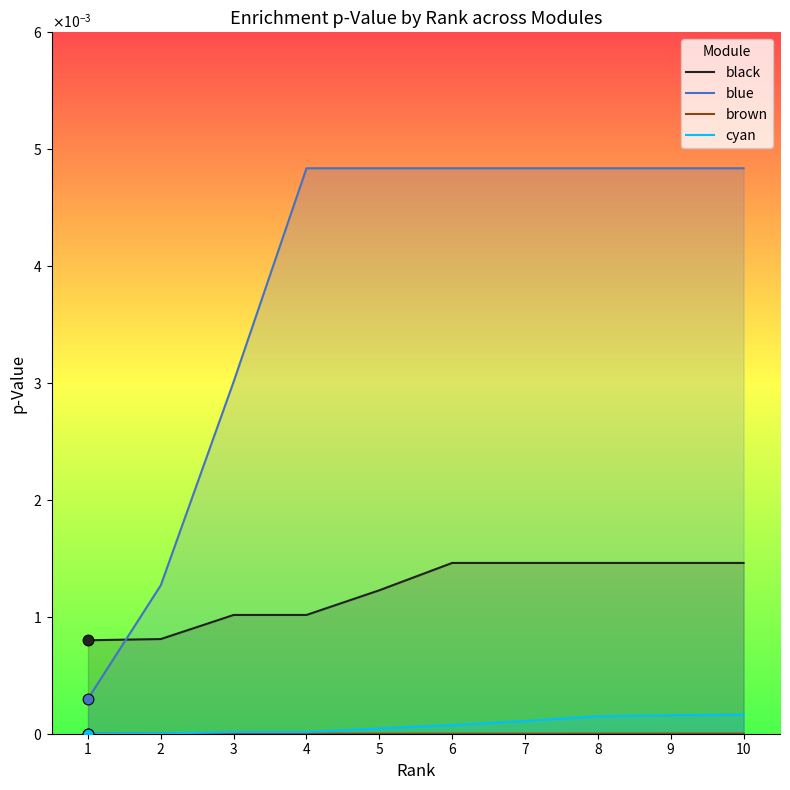

At how many categories does at least one series exceed 0?

10